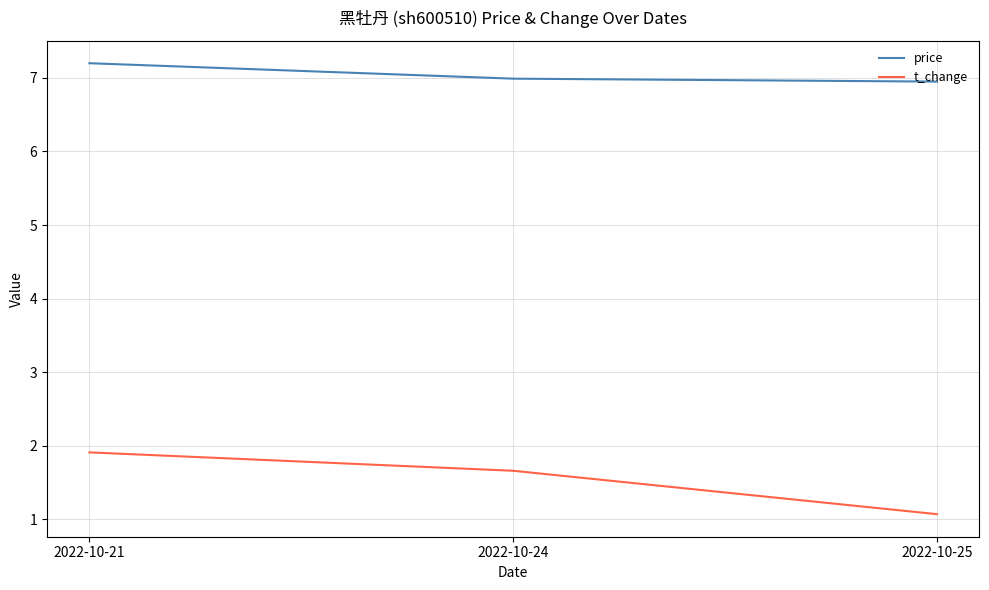

Reading right to left, what are all the values shown in this chart?

price: 7.0	7.0	7.2
t_change: 1.1	1.7	1.9